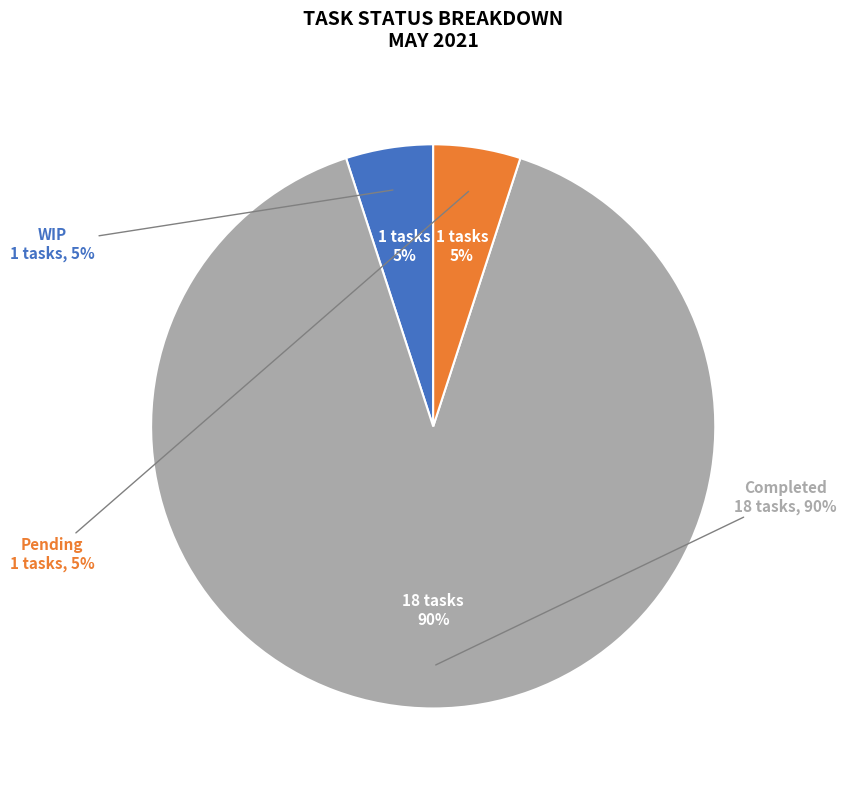

Which category has the smallest portion of the pie?

WIP